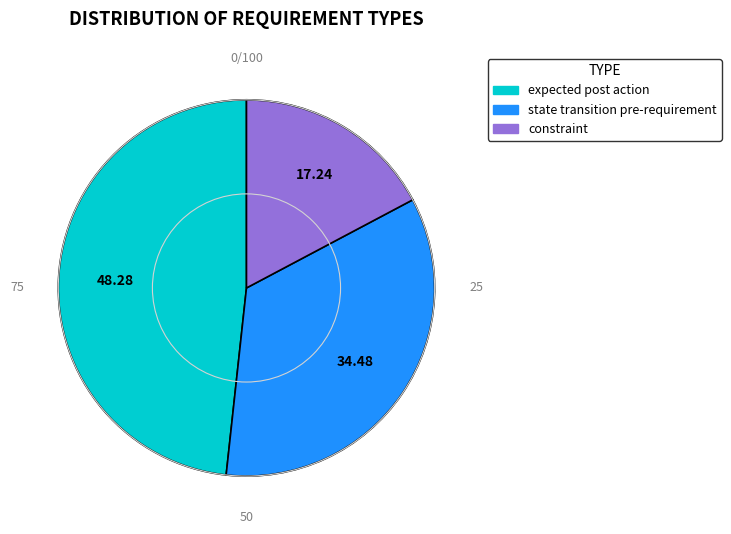

Which slice is the largest?

expected post action